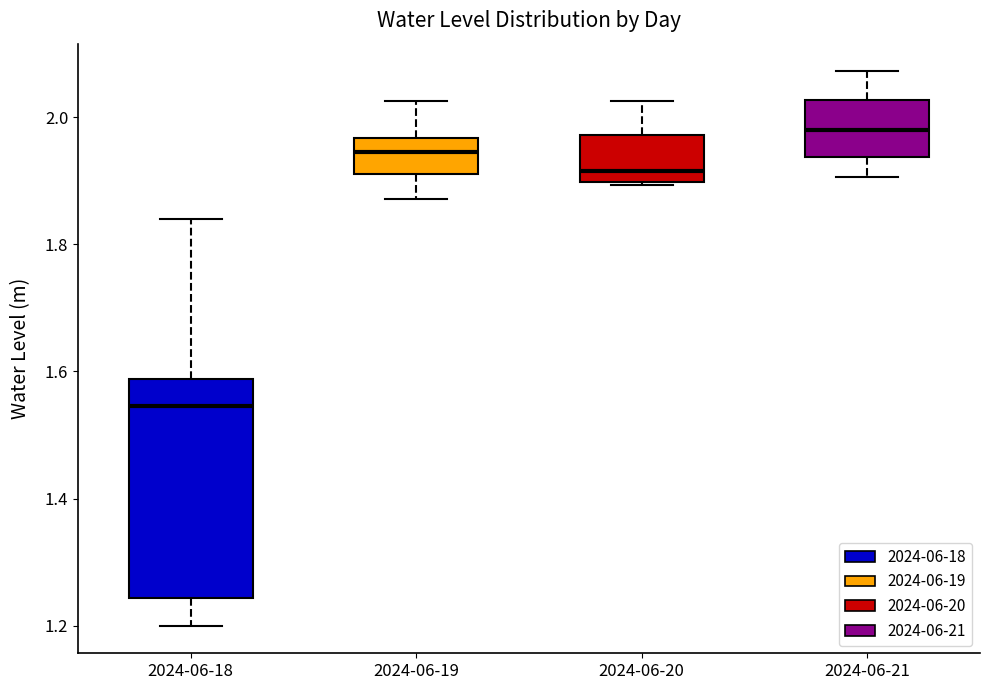

Reading left to right, transcribe this box plot: for each box, give where its median line is, the range the box spans, and where its two whiskers end, as read against the y-axis. The values are not printed on the chart, so give them approximately, as read against the axis.

2024-06-18: median 1.54, box 1.24 to 1.58, whiskers 1.20 to 1.84
2024-06-19: median 1.94, box 1.92 to 1.96, whiskers 1.88 to 2.02
2024-06-20: median 1.92, box 1.90 to 1.98, whiskers 1.90 to 2.02
2024-06-21: median 1.98, box 1.94 to 2.02, whiskers 1.90 to 2.08